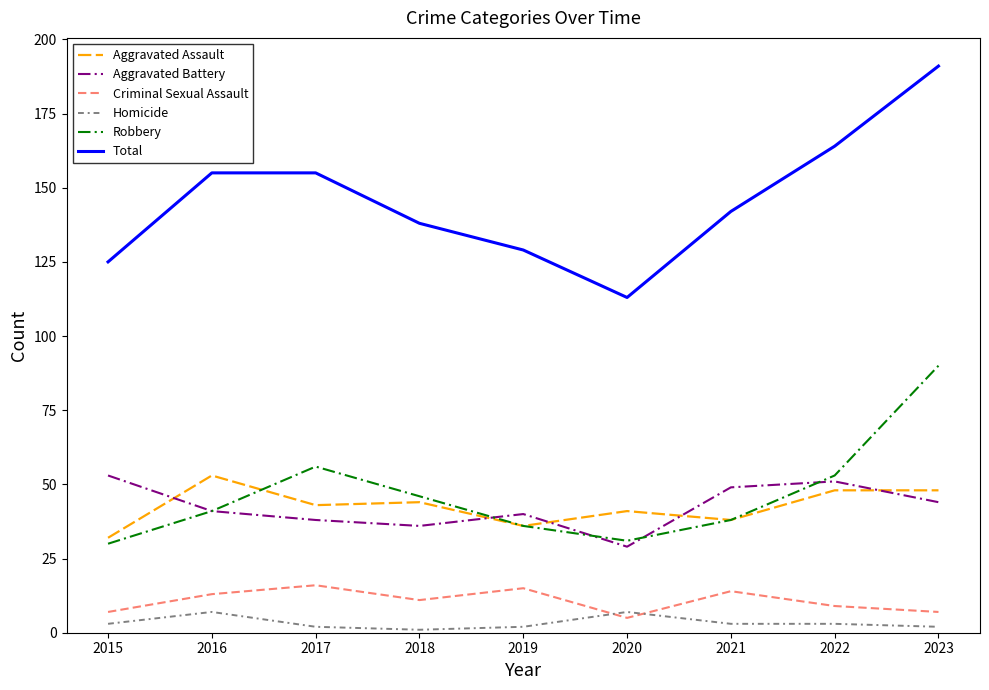

Reading right to left, list all the values displayed in this chart.

Aggravated Assault: 2023=48	2022=48	2021=38	2020=41	2019=36	2018=44	2017=43	2016=53	2015=32
Aggravated Battery: 2023=44	2022=51	2021=49	2020=29	2019=40	2018=36	2017=38	2016=41	2015=53
Criminal Sexual Assault: 2023=7	2022=9	2021=14	2020=5	2019=15	2018=11	2017=16	2016=13	2015=7
Homicide: 2023=2	2022=3	2021=3	2020=7	2019=2	2018=1	2017=2	2016=7	2015=3
Robbery: 2023=90	2022=53	2021=38	2020=31	2019=36	2018=46	2017=56	2016=41	2015=30
Total: 2023=191	2022=164	2021=142	2020=113	2019=129	2018=138	2017=155	2016=155	2015=125